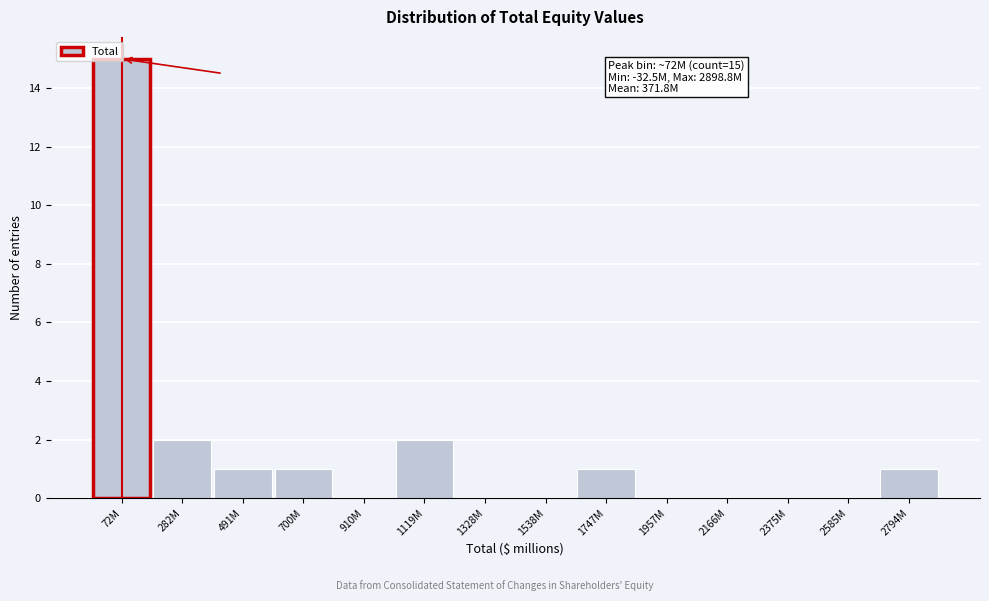

Which label corresponds to the largest value in the chart?

72M